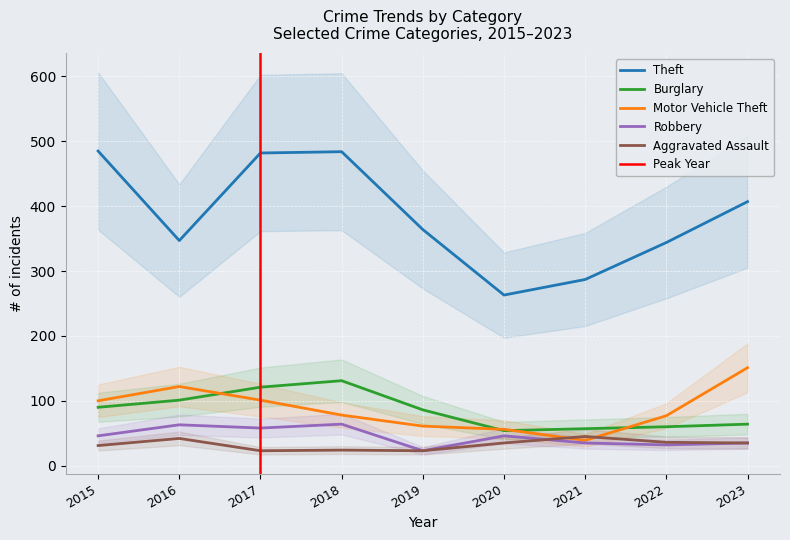

What is the minimum value for Theft?

263